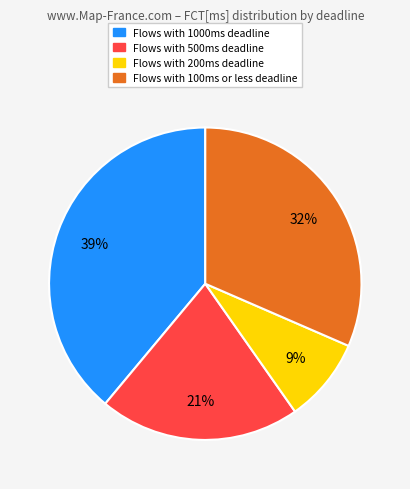

To the nearest percent, what is the difference between the largest and smallest slice percentages?

30%